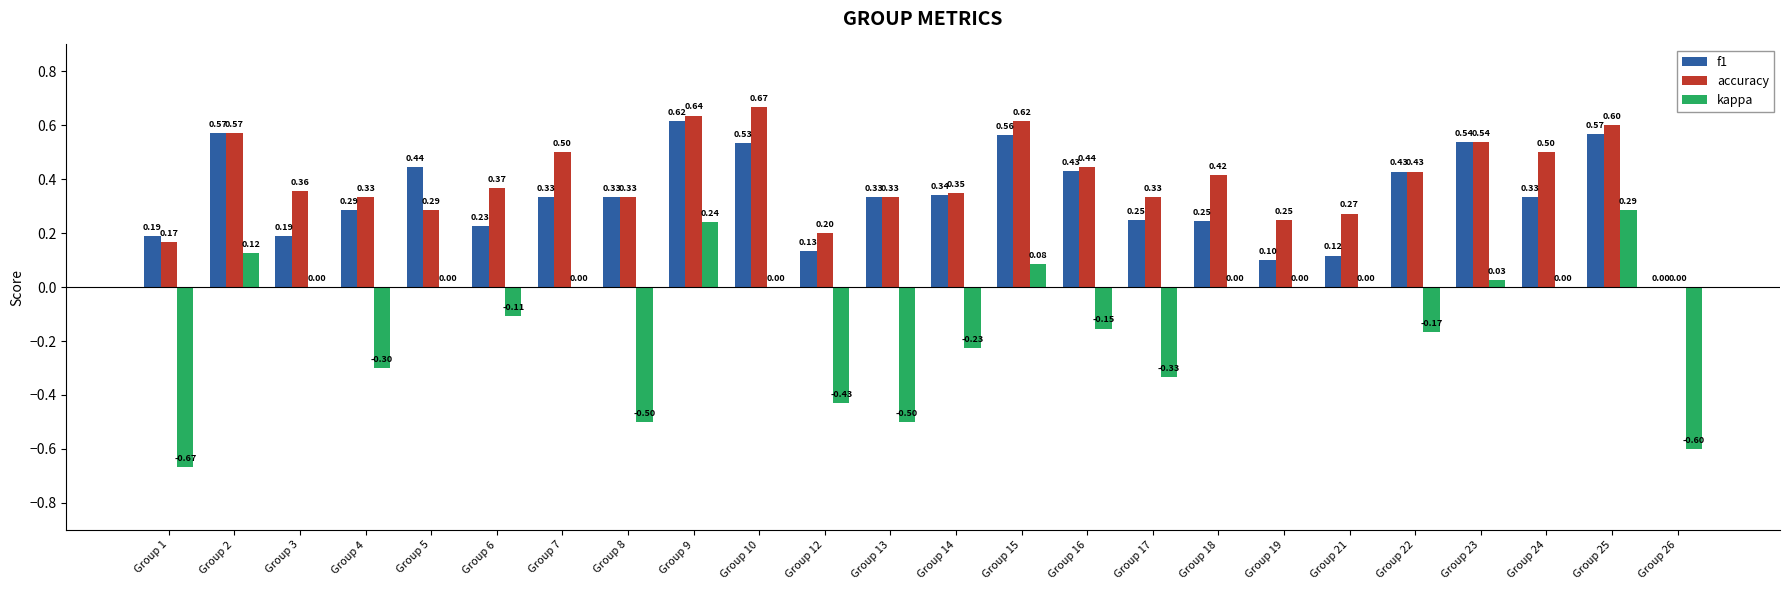

Is the value of accuracy at Group 22 greater than the value of f1 at Group 19?

Yes